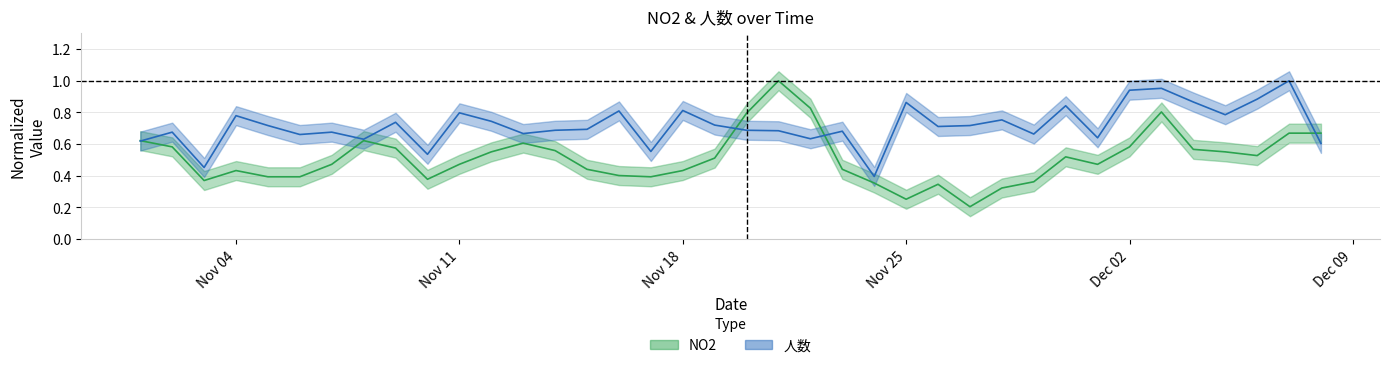

Rank the categories by 人数 value from highest to lowest.

2013-12-07, 2013-12-03, 2013-12-02, 2013-12-06, 2013-12-04, 2013-11-25, 2013-11-30, 2013-11-18, 2013-11-16, 2013-11-11, 2013-12-05, 2013-11-04, 2013-11-28, 2013-11-12, 2013-11-09, 2013-11-19, 2013-11-05, 2013-11-27, 2013-11-26, 2013-11-15, 2013-11-14, 2013-11-20, 2013-11-21, 2013-11-23, 2013-11-02, 2013-11-07, 2013-11-13, 2013-11-29, 2013-11-06, 2013-12-01, 2013-11-22, 2013-11-08, 2013-11-01, 2013-12-08, 2013-11-17, 2013-11-10, 2013-11-03, 2013-11-24